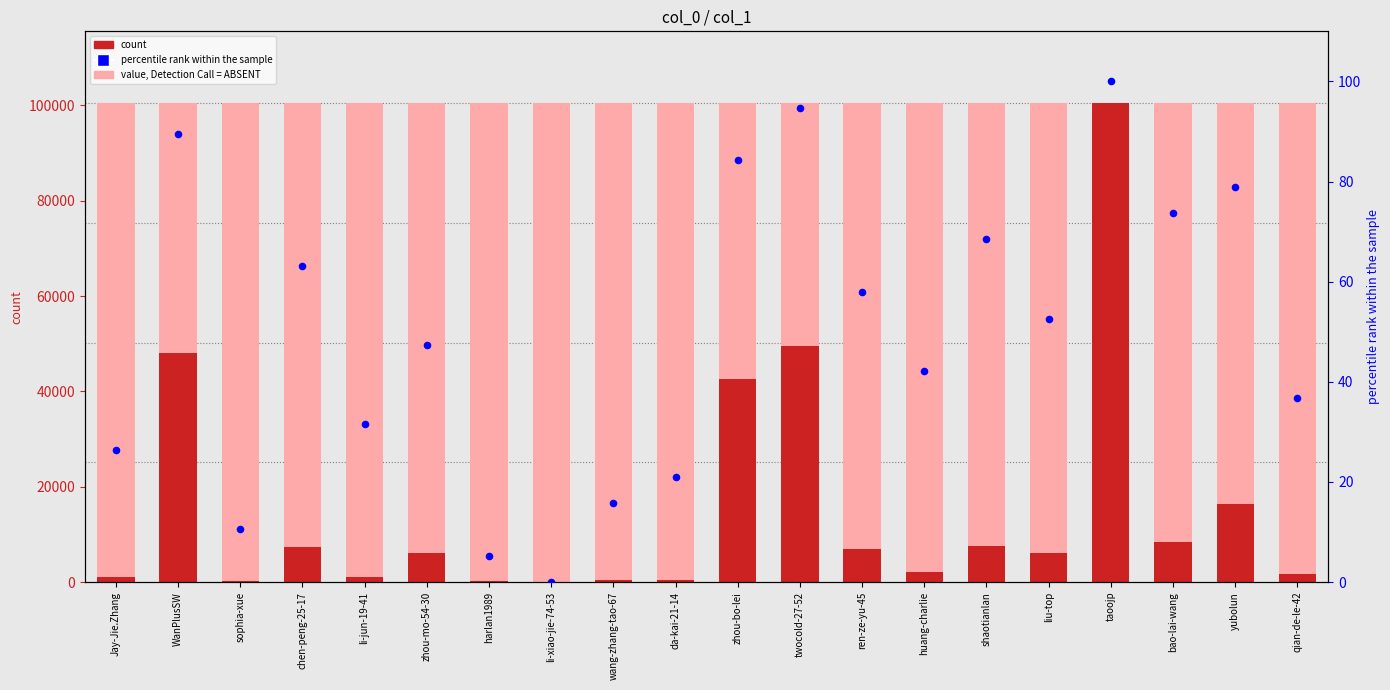

What is the total value across all series at ren-ze-yu-45?

6962.9